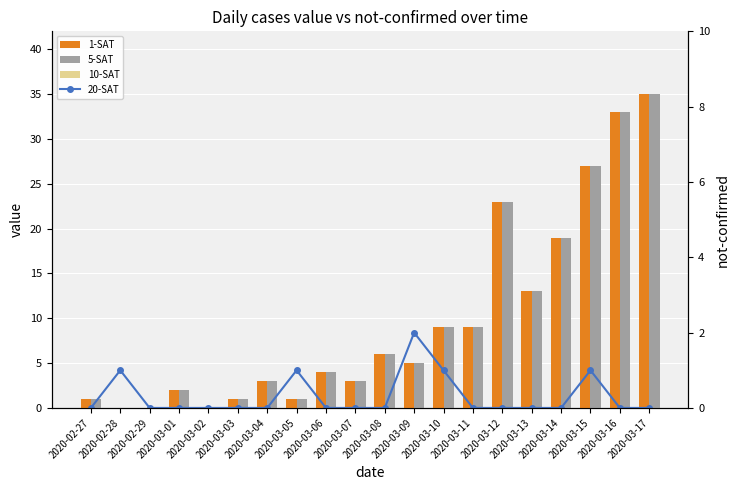

What is the difference between the maximum and minimum values in the value (10-SAT) series?

35